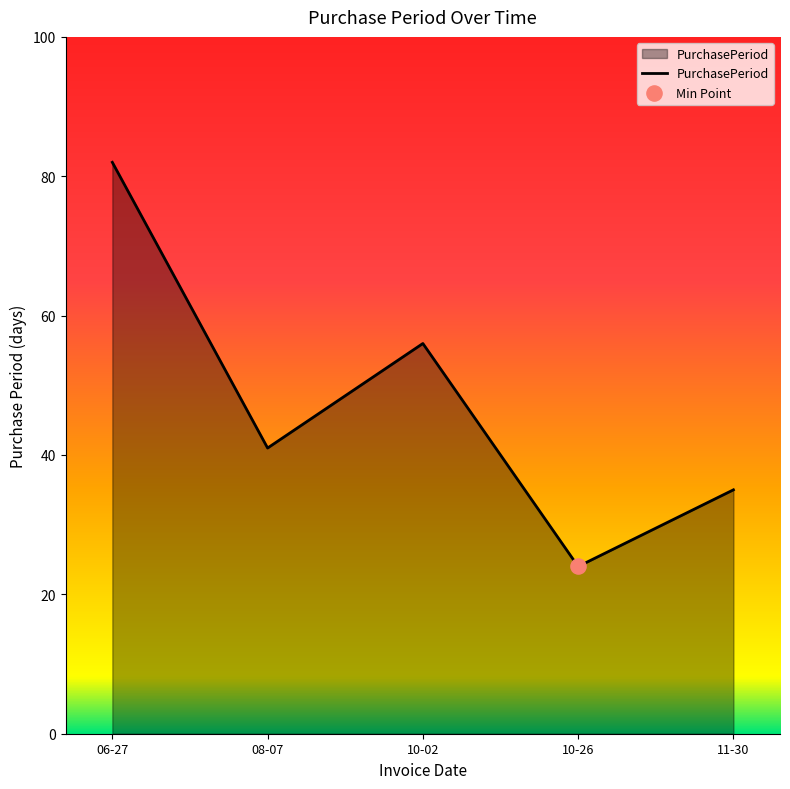

What is the change in value from 06-27 to 11-30?

-47